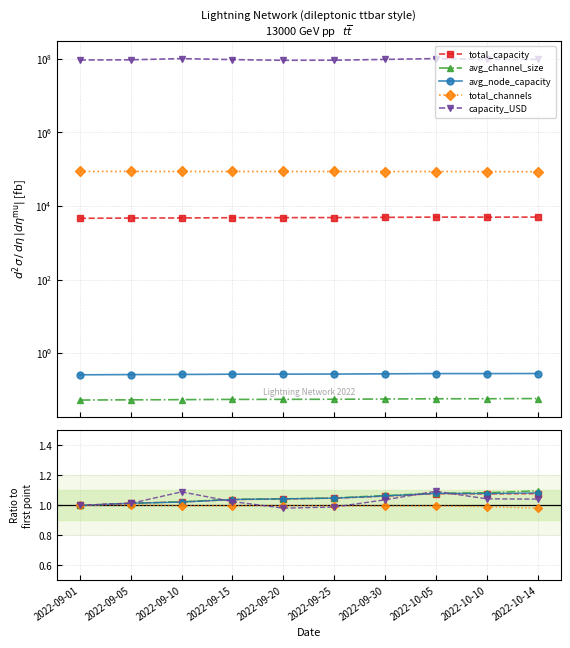

What are all the series names shown in the legend?

total_capacity, avg_channel_size, avg_node_capacity, total_channels, capacity_USD